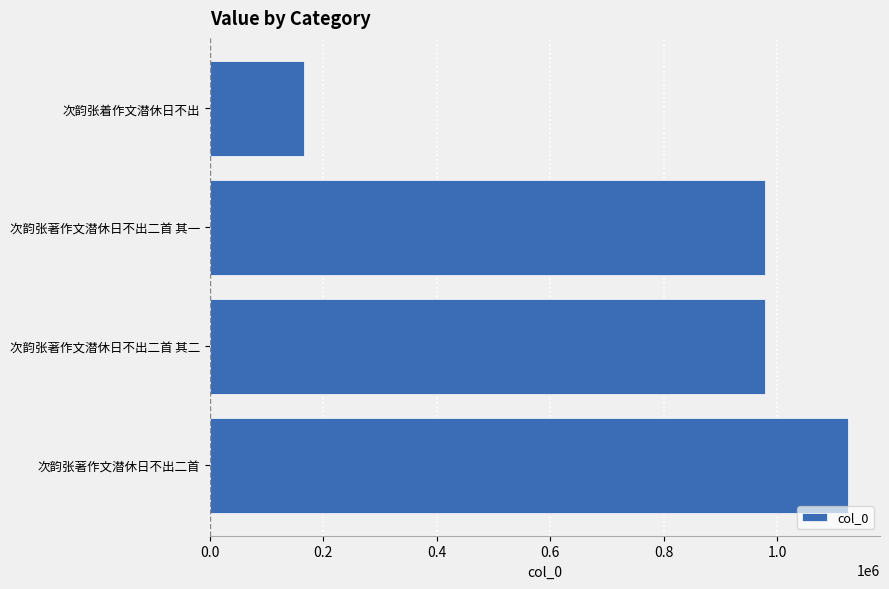

How many distinct data groups are displayed?

1